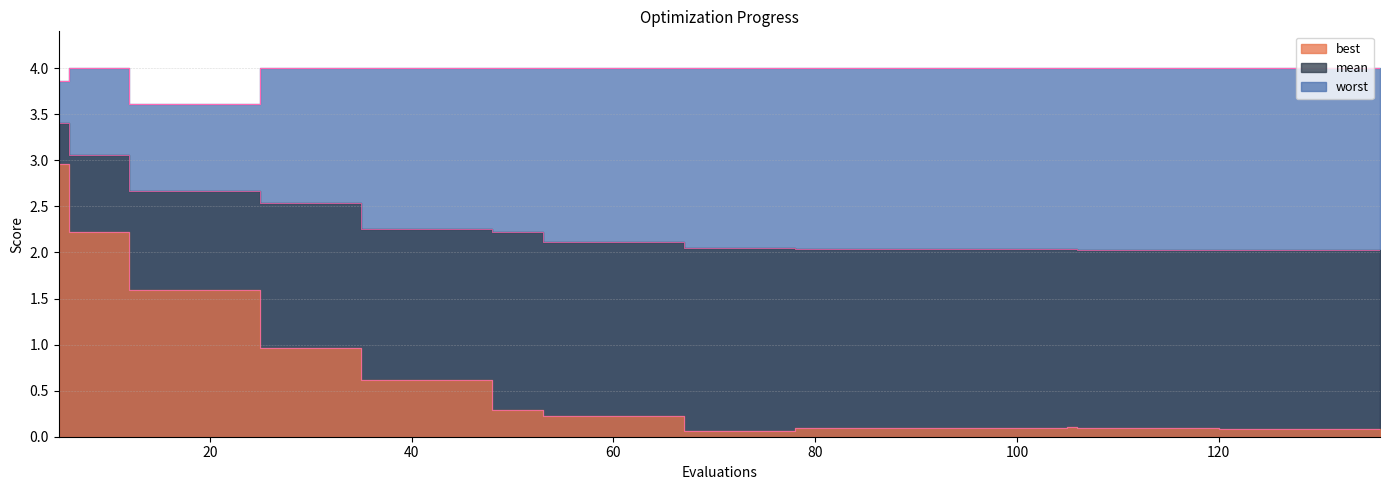

What is the sum of the mean values at 65 and 106?

4.1